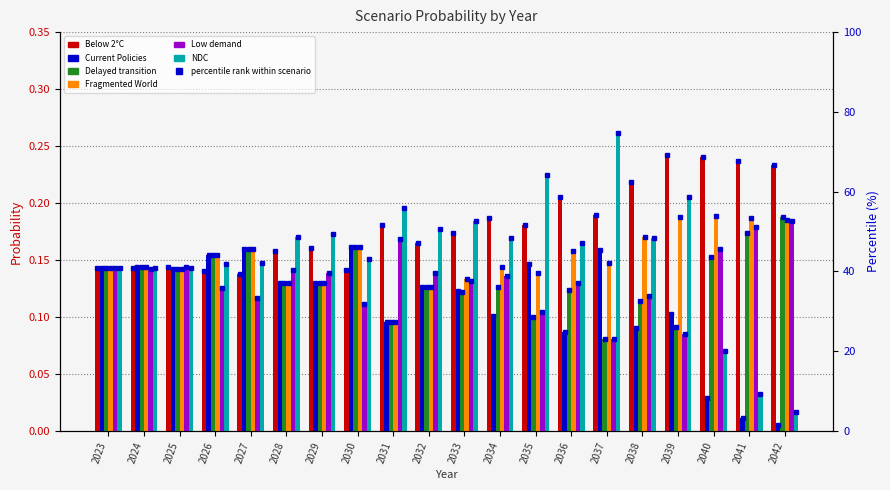

Count the number of categories in the chart.

20